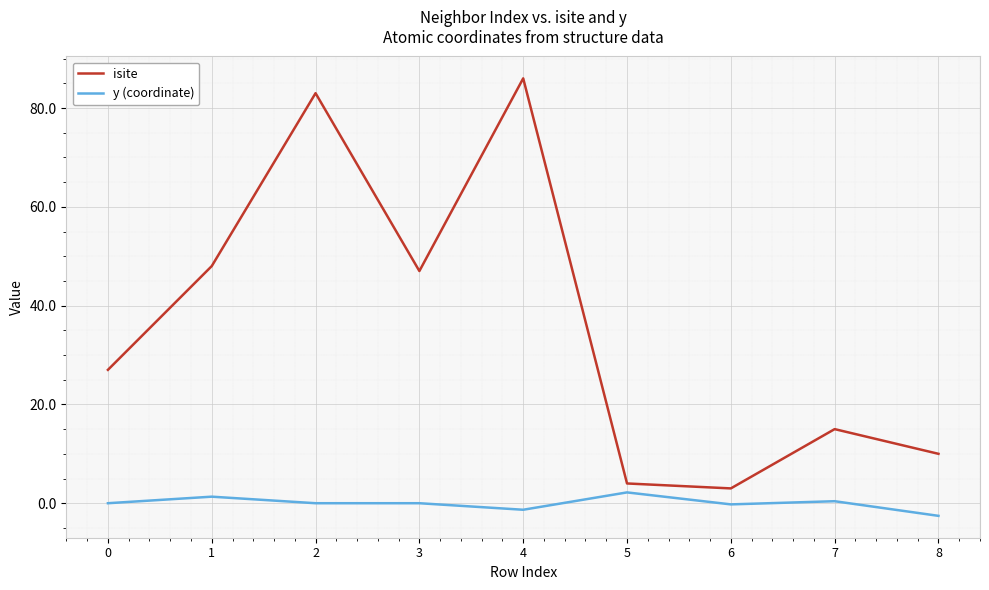

What are all the series names shown in the legend?

isite, y (coordinate)